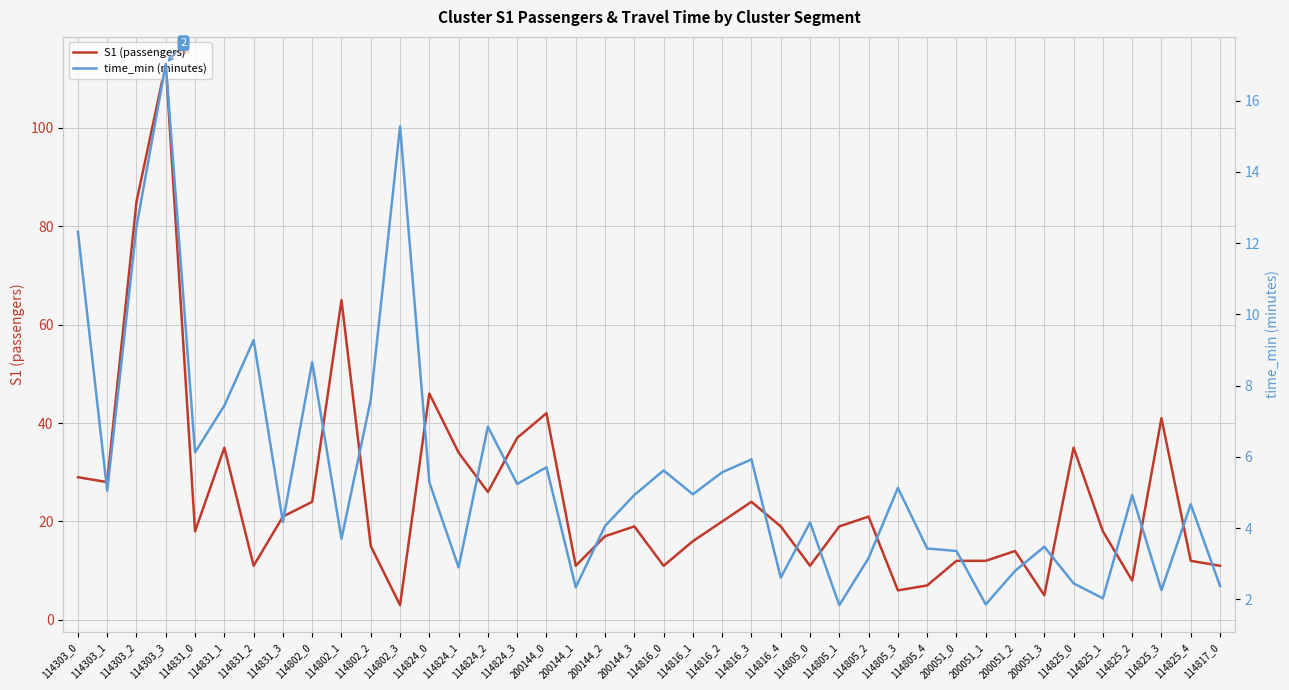

Which series changed the most between 200051_0 and 114817_0?

S1 (passengers)